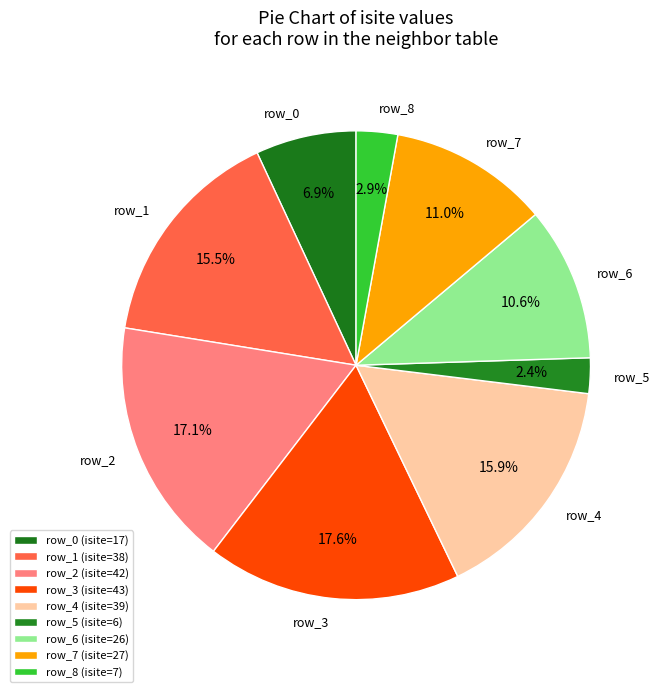

What is the ratio of the value at row_6 to the value at row_7?

1.0